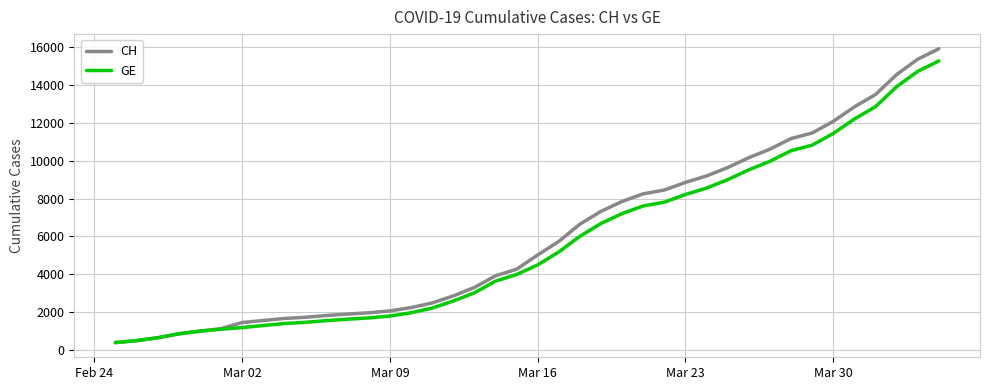

Which series has the widest spread of values?

CH